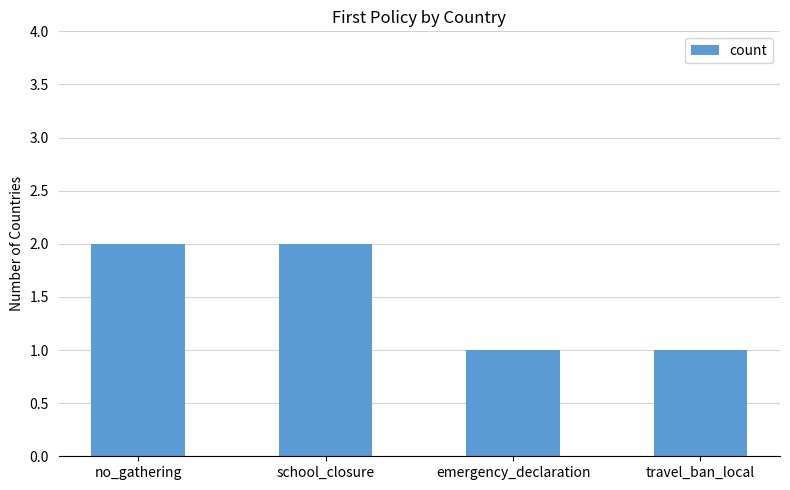

What is the label of the 2nd bar from the left?

school_closure